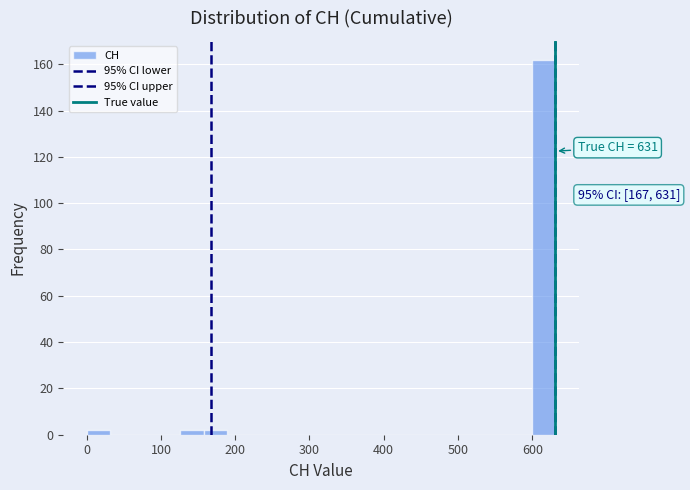

Read against the x-axis, roughly where is the centre of the tallest bar?

620